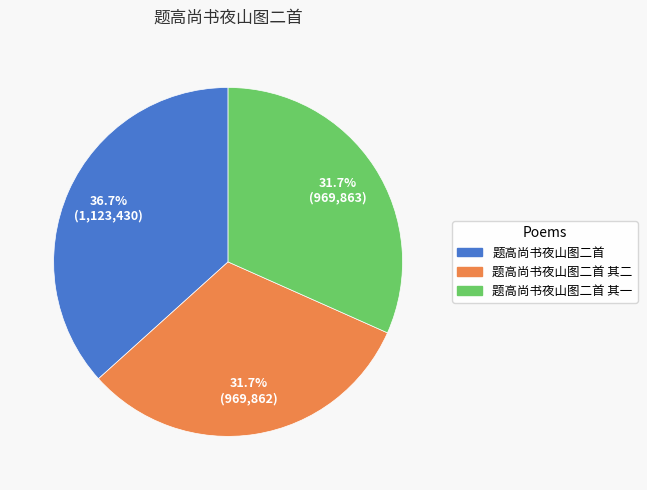

Count the number of slices in the pie.

3